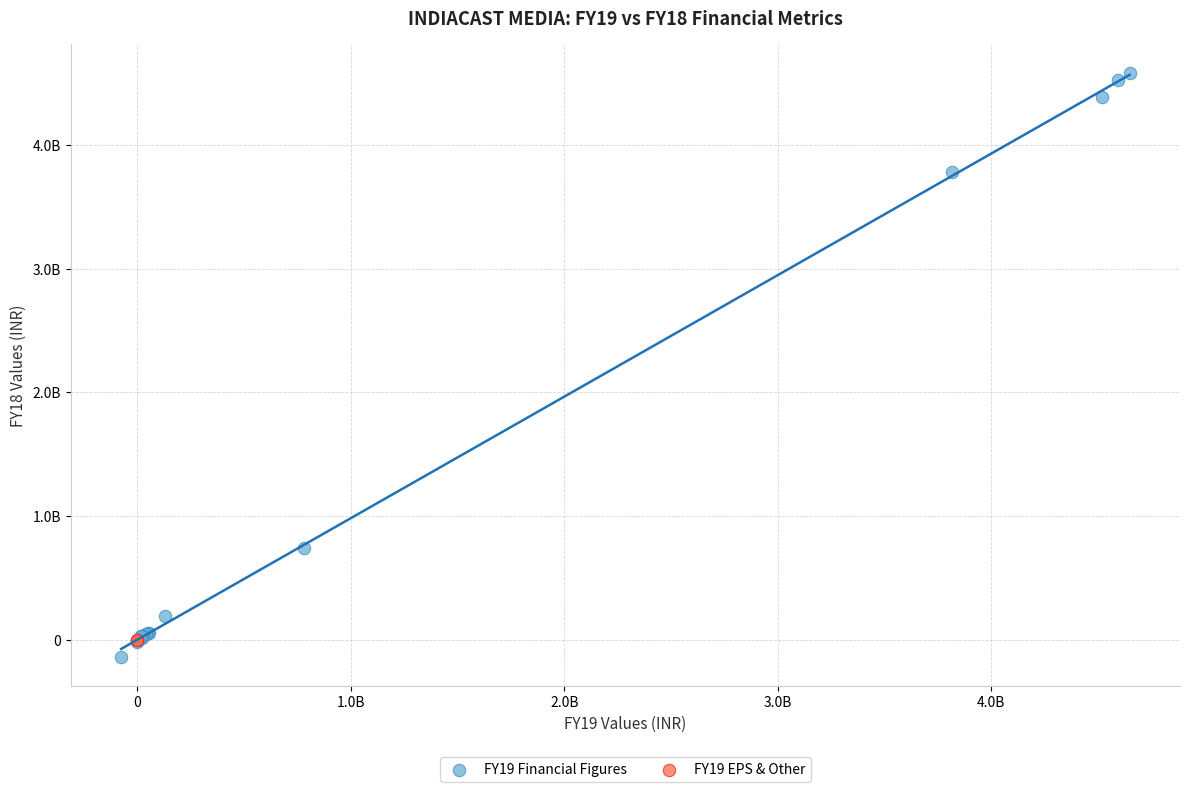

Which series reaches the maximum Y coordinate?

FY19 Financial Figures